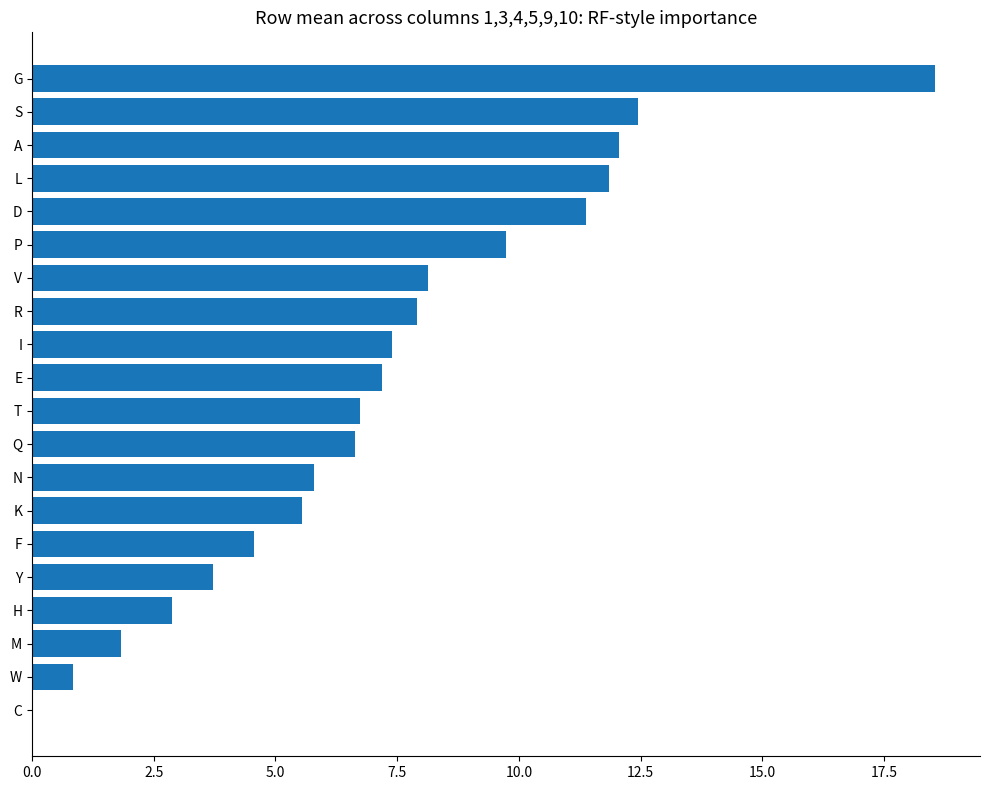

Reading bottom to top, list all the values displayed in this chart.

C=0.0	W=0.8	M=1.8	H=2.9	Y=3.7	F=4.5	K=5.6	N=5.8	Q=6.6	T=6.7	E=7.2	I=7.4	R=7.9	V=8.1	P=9.7	D=11.4	L=11.9	A=12.0	S=12.4	G=18.5